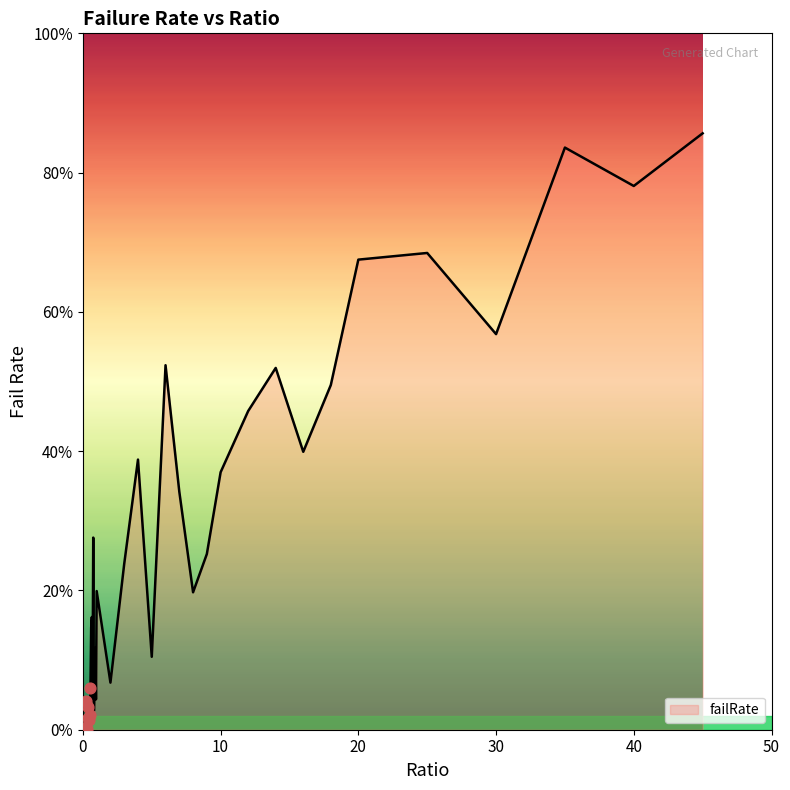

Does the chart have visible grid lines?

No